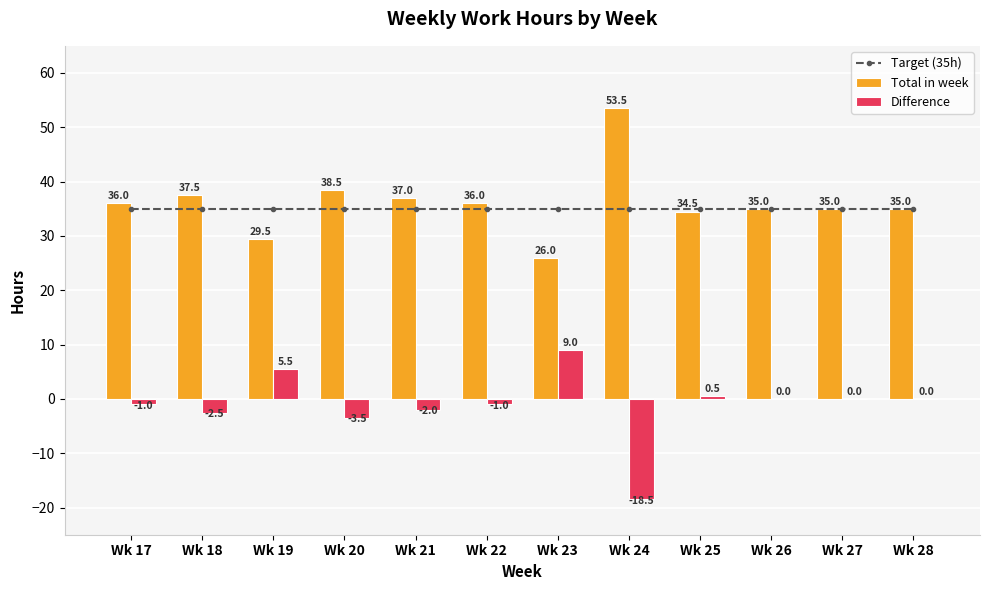

Is it true that Total in week equals 38.5 at Wk 20?

True